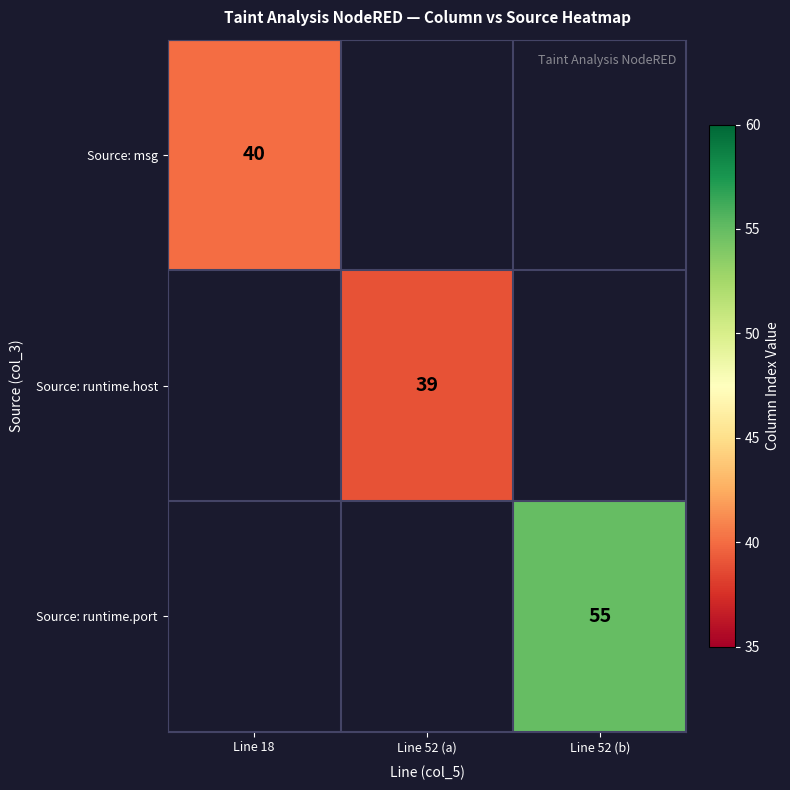

Is it true that Source: runtime.port equals 55 at Line 52 (b)?

True